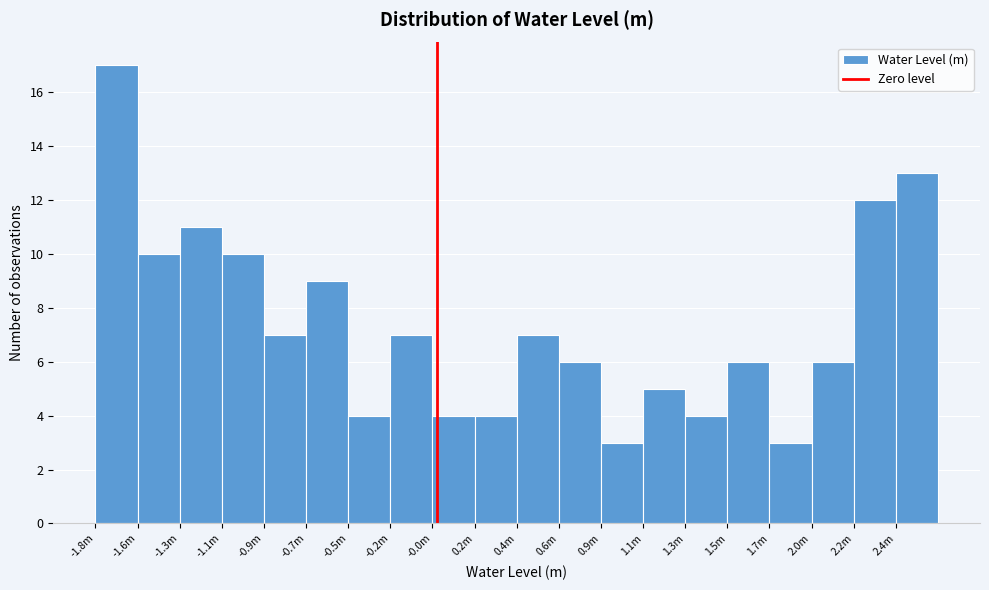

Reading left to right, list all the values displayed in this chart.

17	10	11	10	7	9	4	7	4	4	7	6	3	5	4	6	3	6	12	13